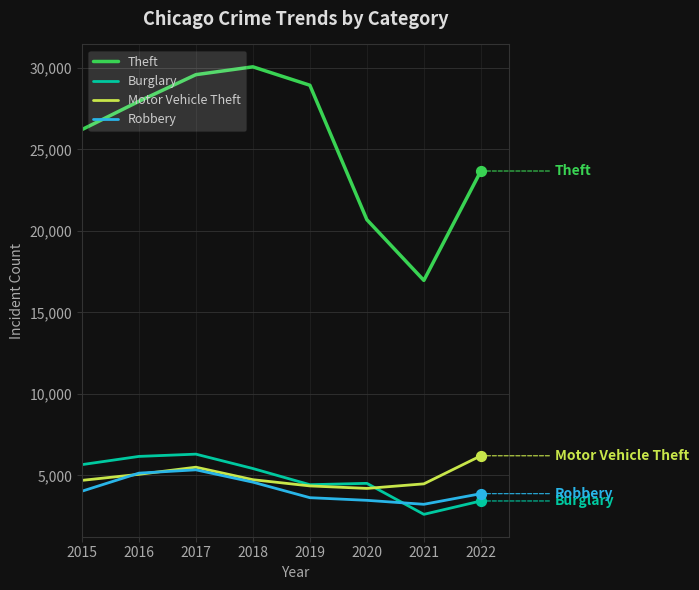

At which category is the sum across all series the highest?

2017